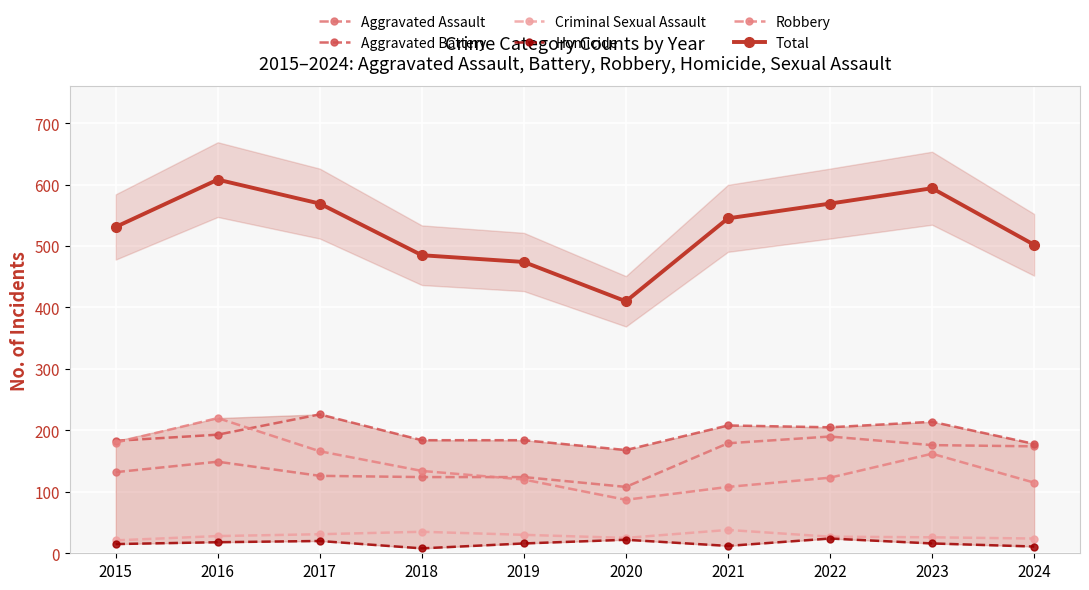

Where is Robbery nearest to the value 153?

2023